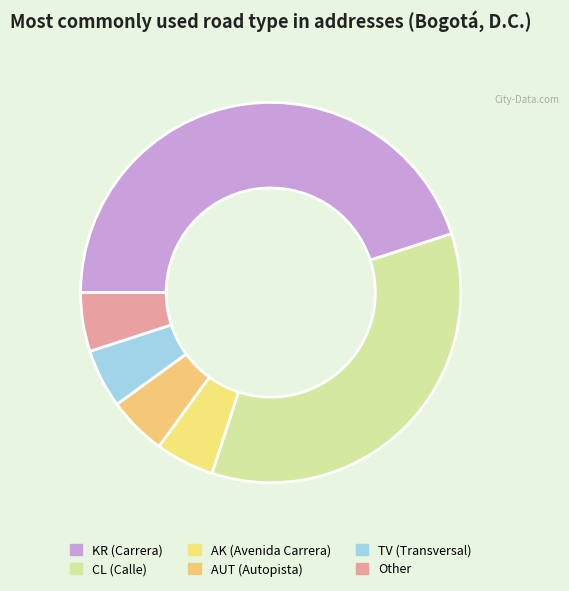

To the nearest percent, what portion does AUT represent?

5%